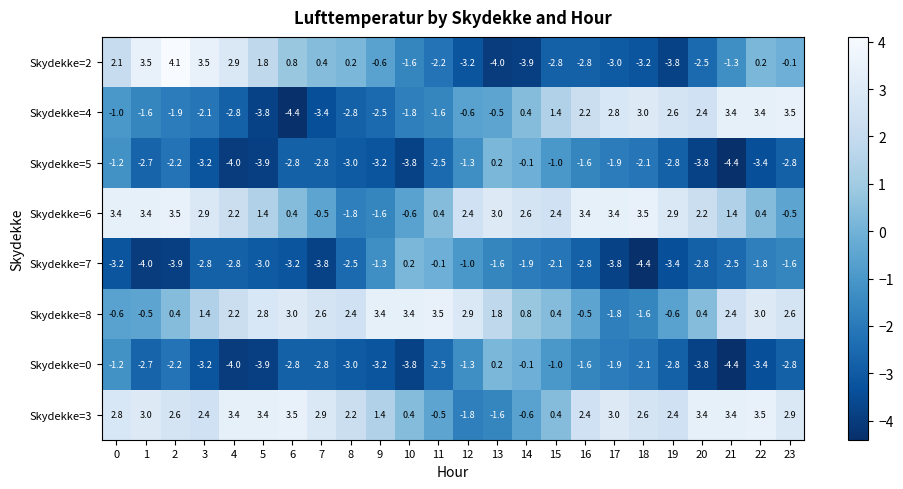

What is the highest value of the Skydekke=6 series?

3.5